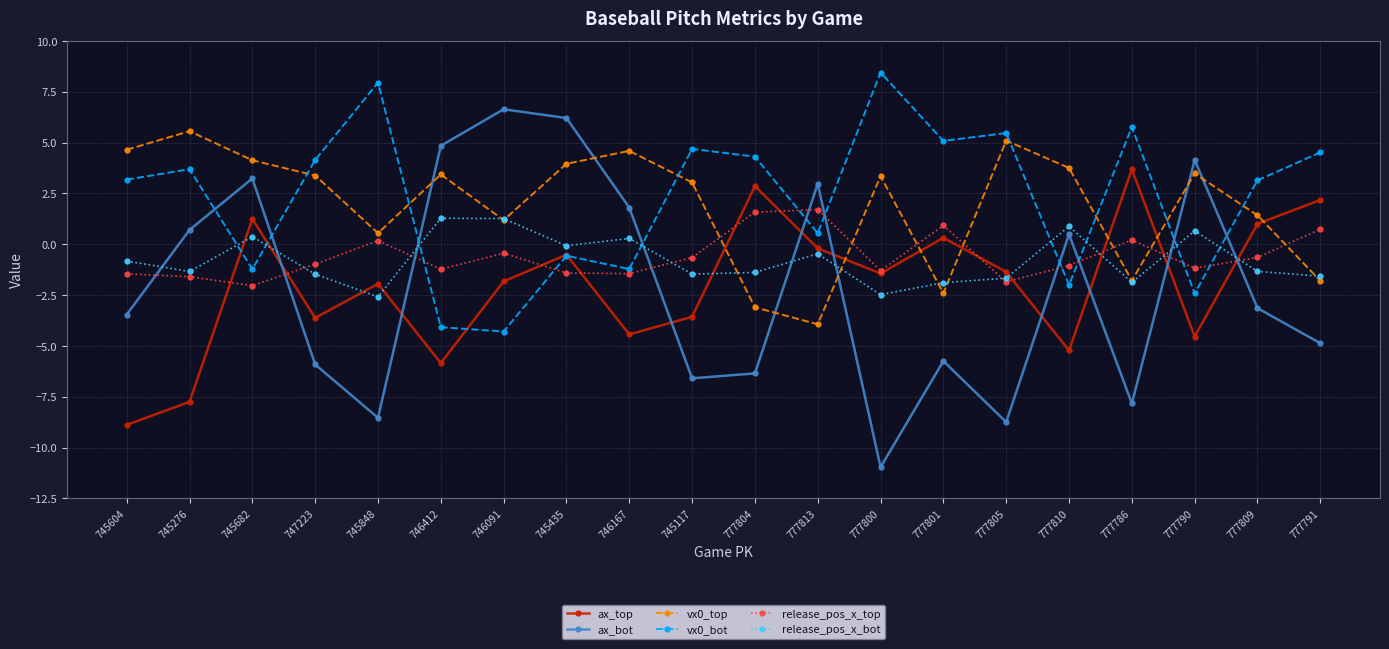

What is the approximate value of vx0_bot at 777801?

5.1